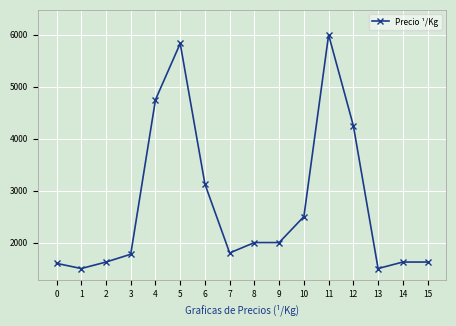

At which category does the data reach its first local valley?

1